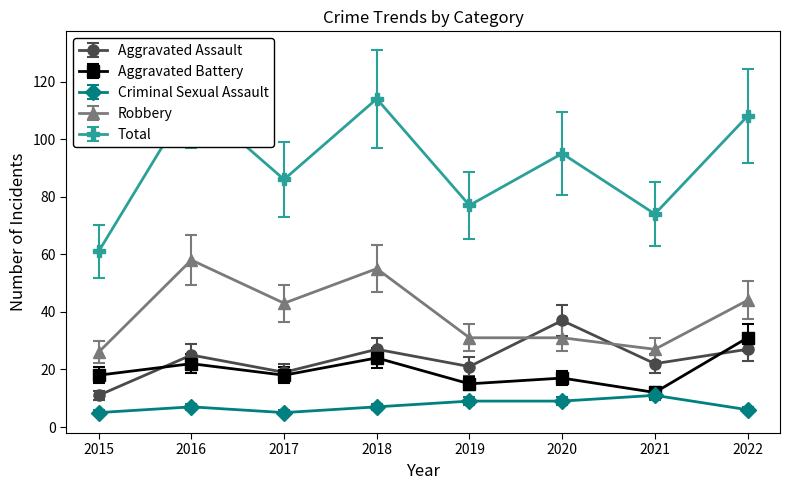

Reading left to right, transcribe all the data shown in this chart.

Aggravated Assault: 2015=11	2016=25	2017=19	2018=27	2019=21	2020=37	2021=22	2022=27
Aggravated Battery: 2015=18	2016=22	2017=18	2018=24	2019=15	2020=17	2021=12	2022=31
Criminal Sexual Assault: 2015=5	2016=7	2017=5	2018=7	2019=9	2020=9	2021=11	2022=6
Robbery: 2015=26	2016=58	2017=43	2018=55	2019=31	2020=31	2021=27	2022=44
Total: 2015=61	2016=114	2017=86	2018=114	2019=77	2020=95	2021=74	2022=108